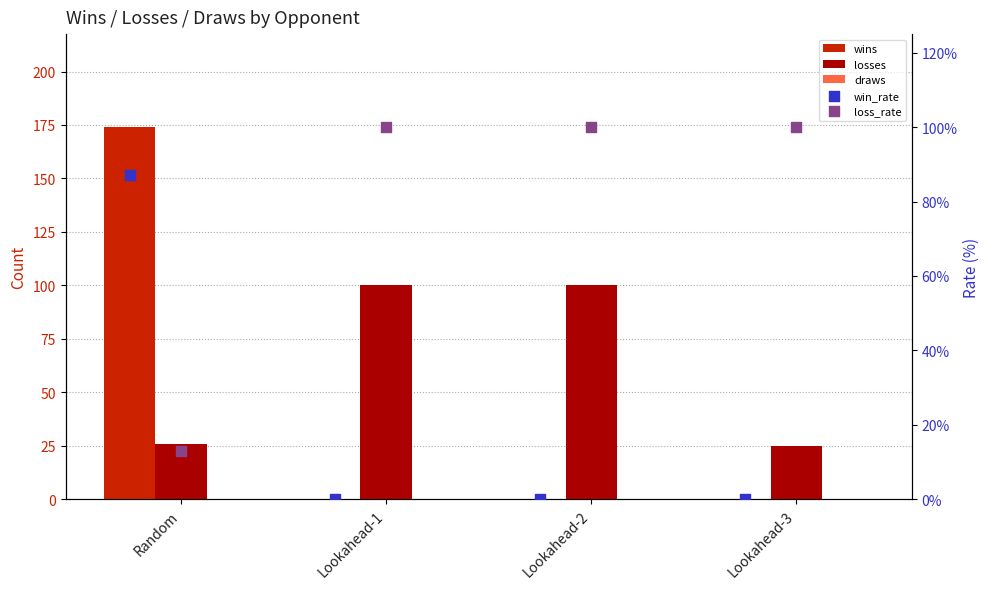

Which series contains the lowest Y value?

wins